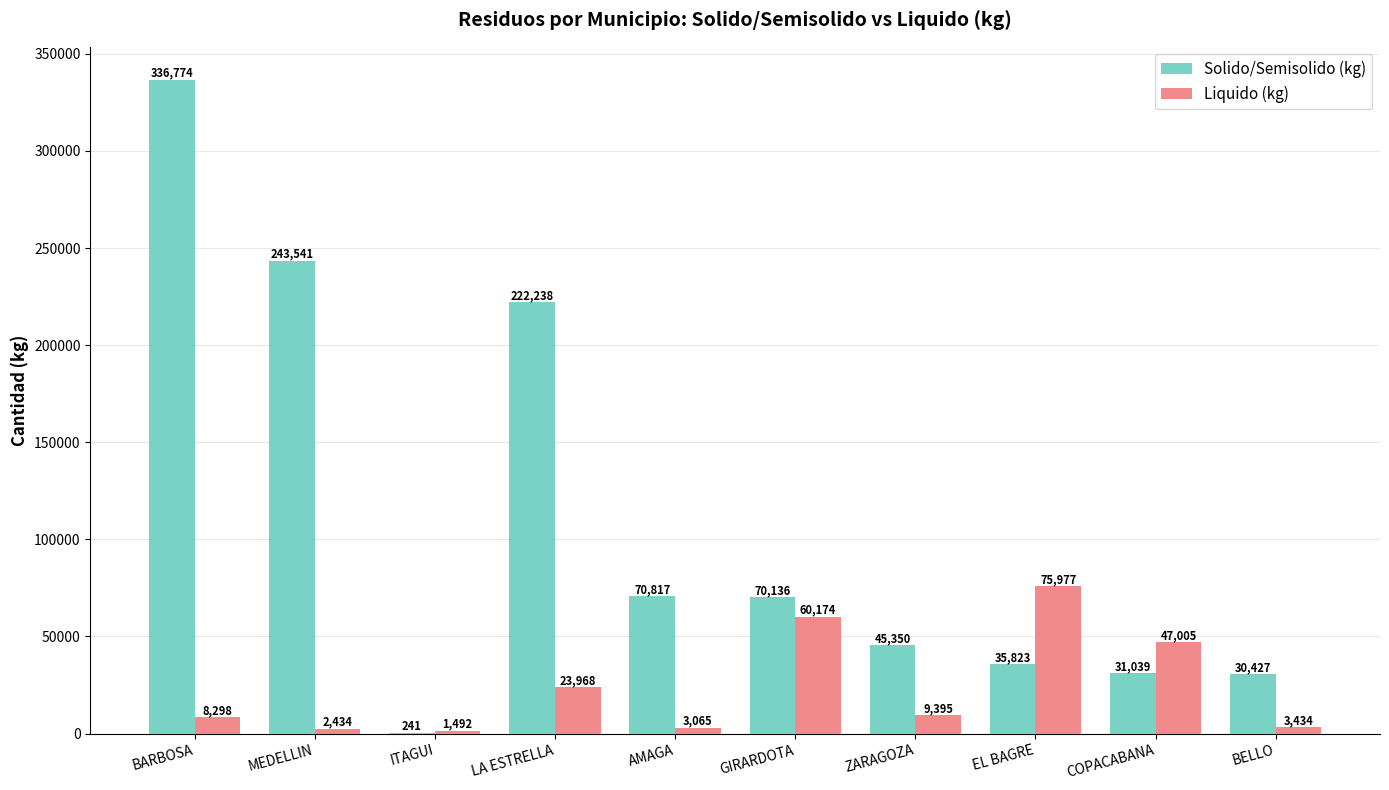

Which series changed the most between BARBOSA and MEDELLIN?

Solido/Semisolido (kg)